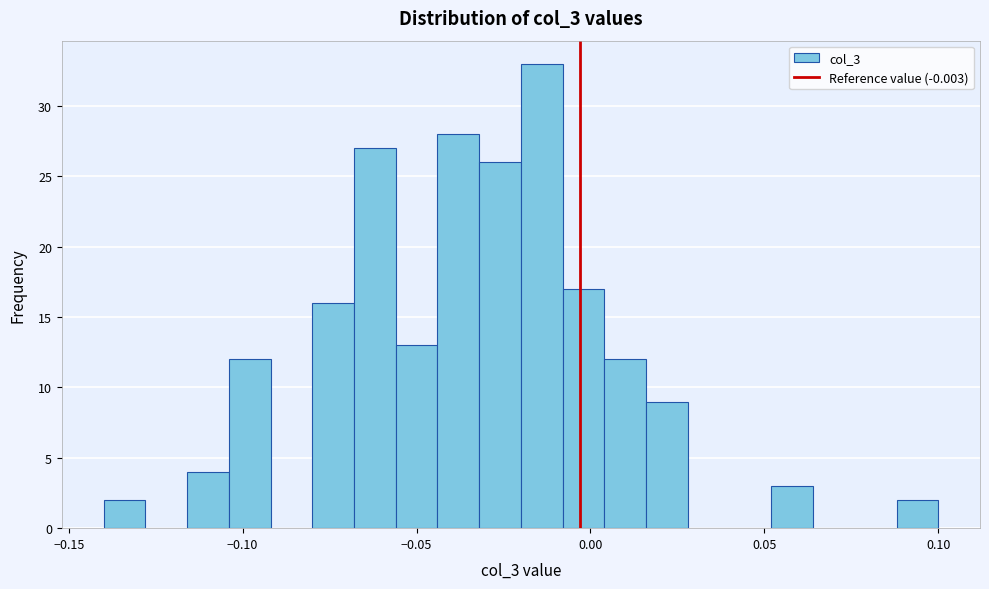

Read against the x-axis, roughly where is the centre of the tallest bar?

-0.015